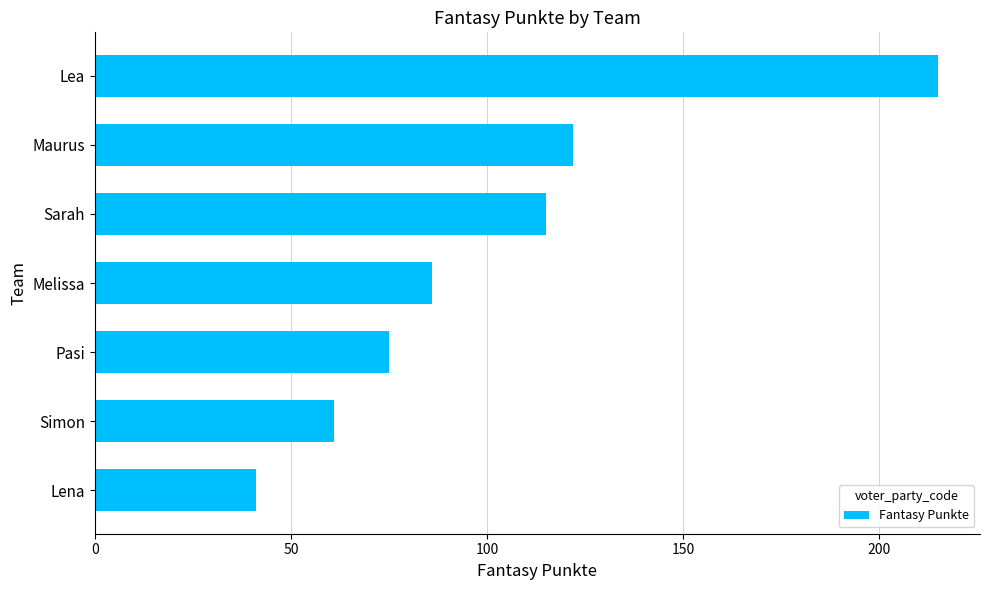

Reading top to bottom, what are all the values shown in this chart?

Lea=215	Maurus=122	Sarah=115	Melissa=86	Pasi=75	Simon=61	Lena=41